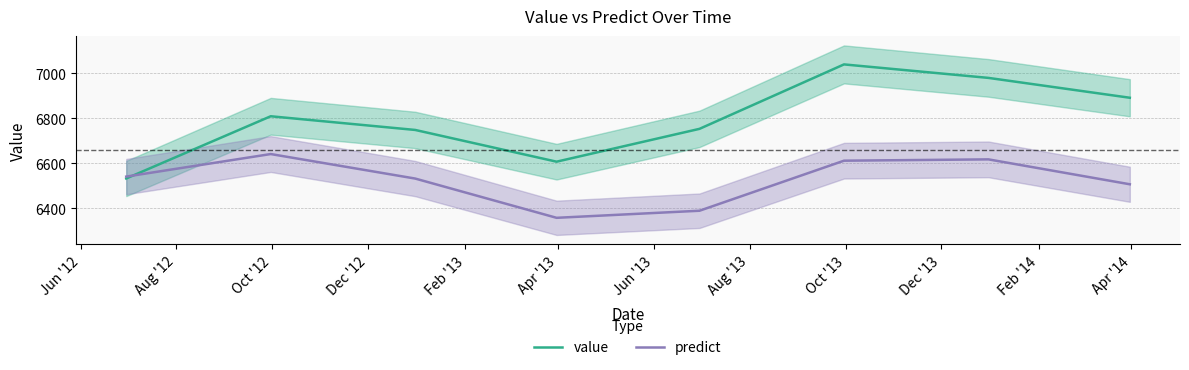

How many values in the value series exceed 6808?

4